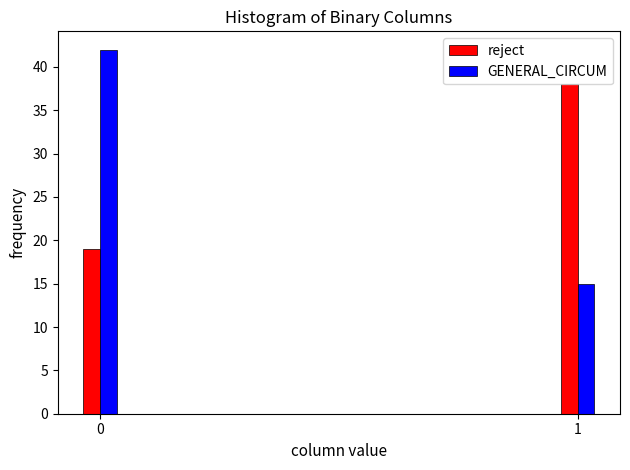

What is the maximum value shown in the chart?

42